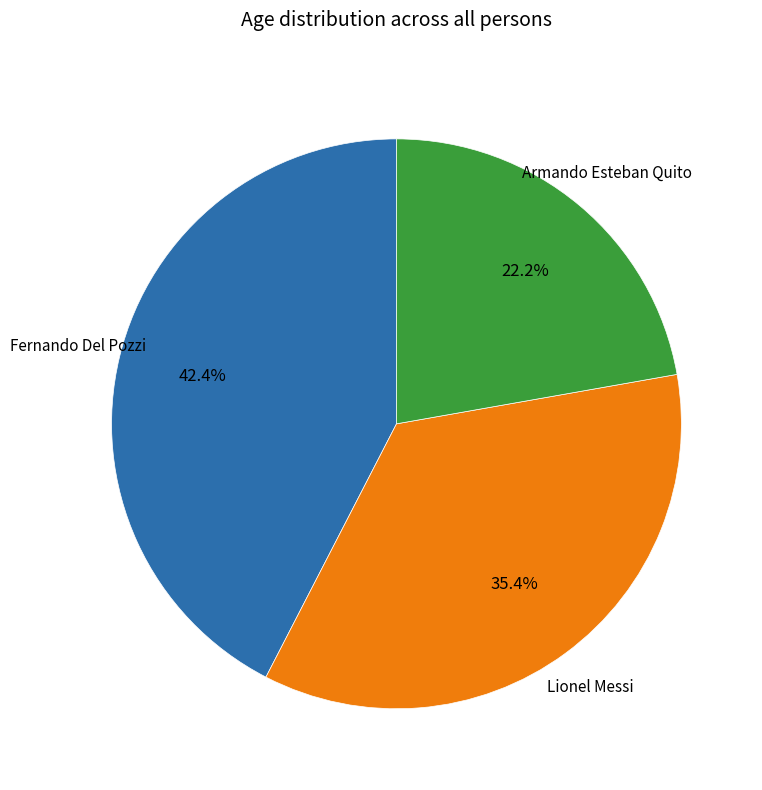

Count the number of slices in the pie.

3